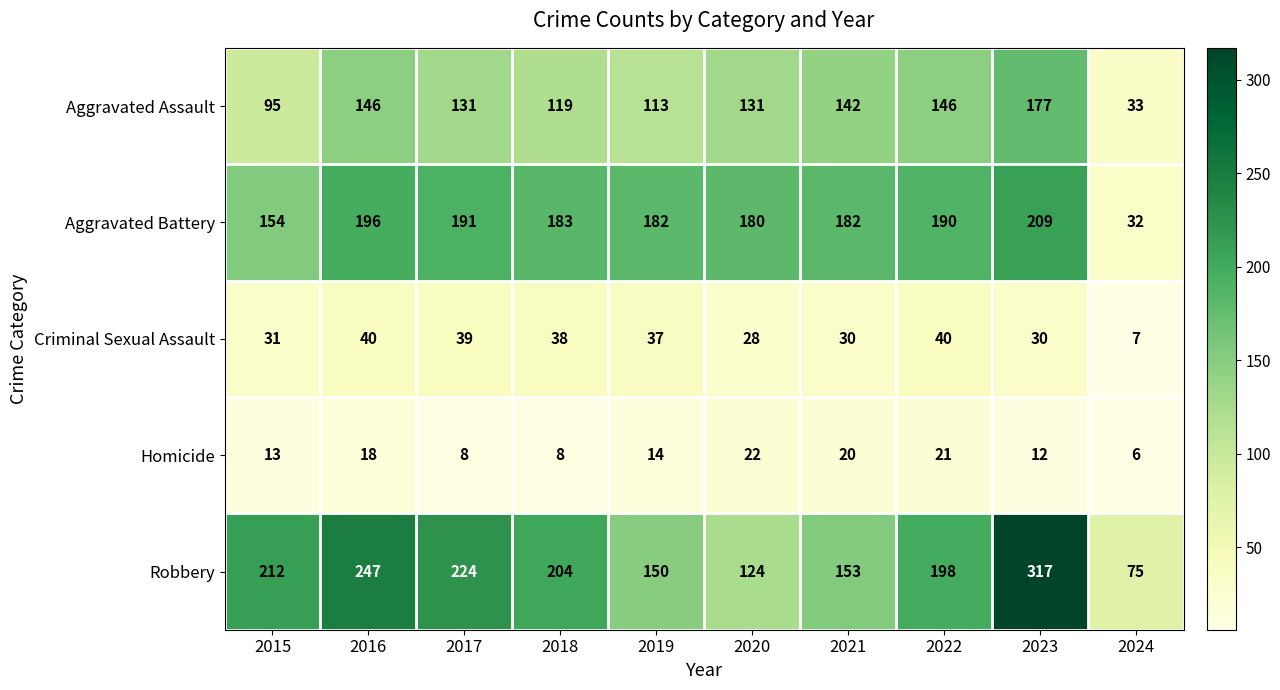

Which series changed the most between 2020 and 2024?

Aggravated Battery